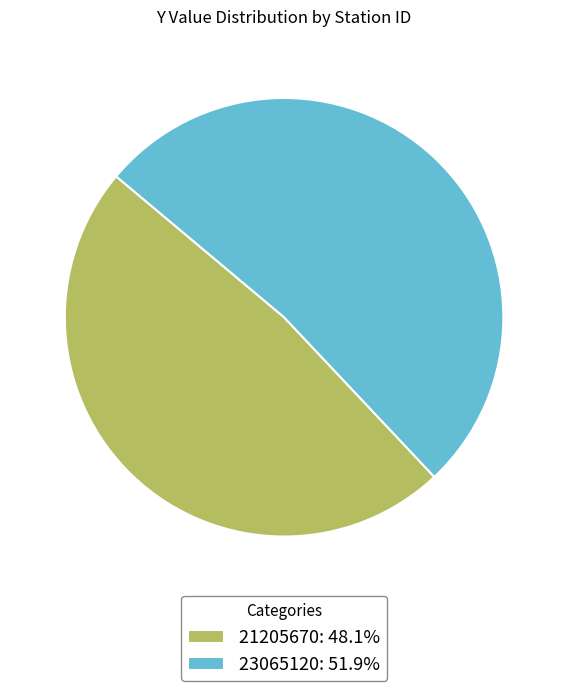

Does 21205670: 48.1% account for over 50% of the chart?

No